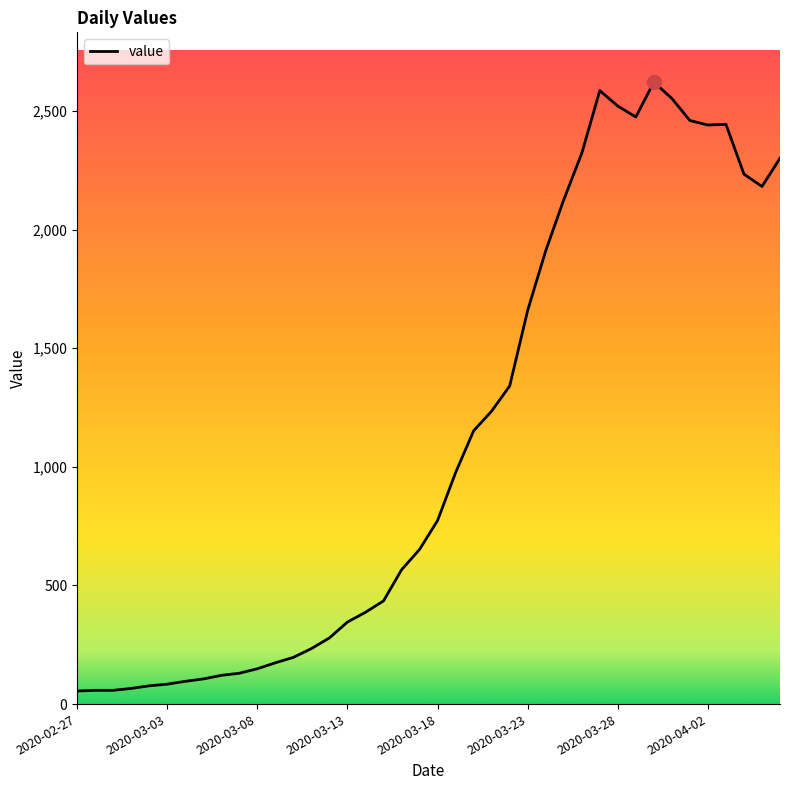

What is the average value?

1115